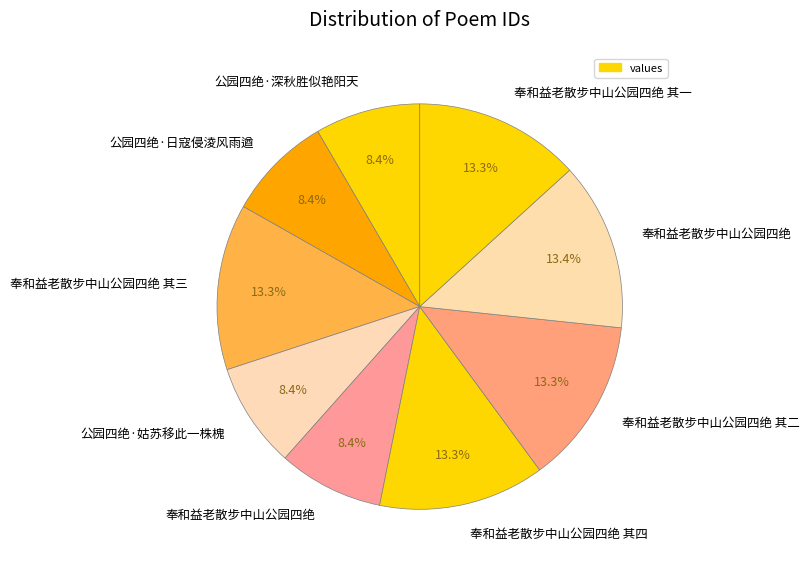

How many slices are in this pie chart?

9